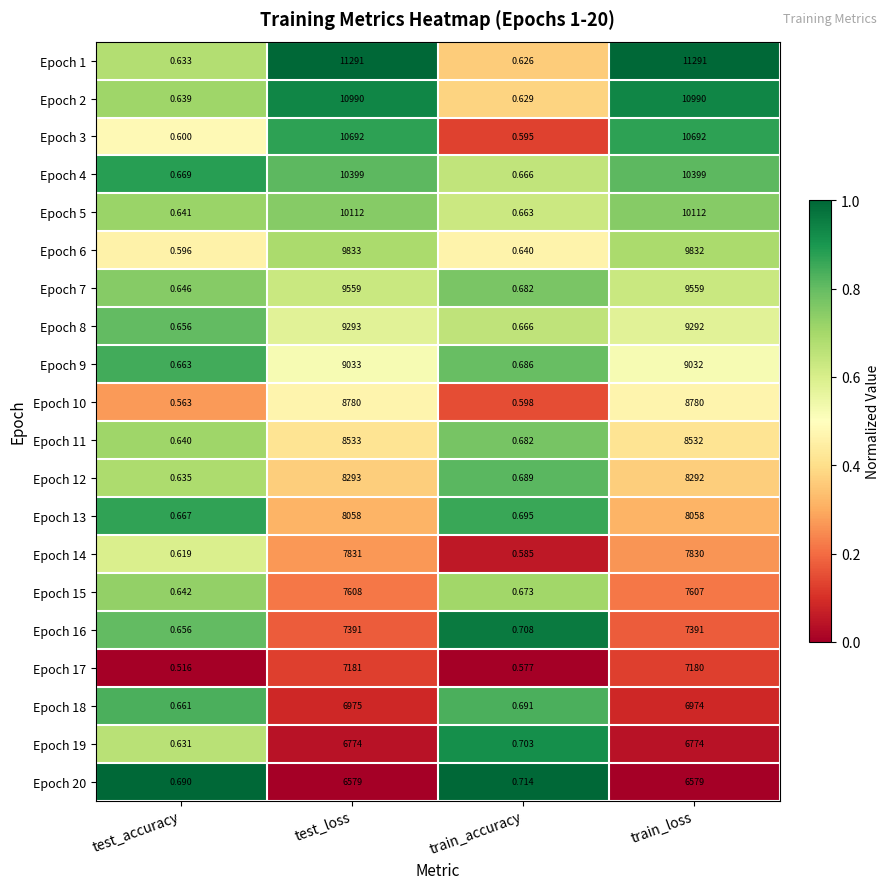

Where does the Epoch 8 series first go above 9292?

test_loss